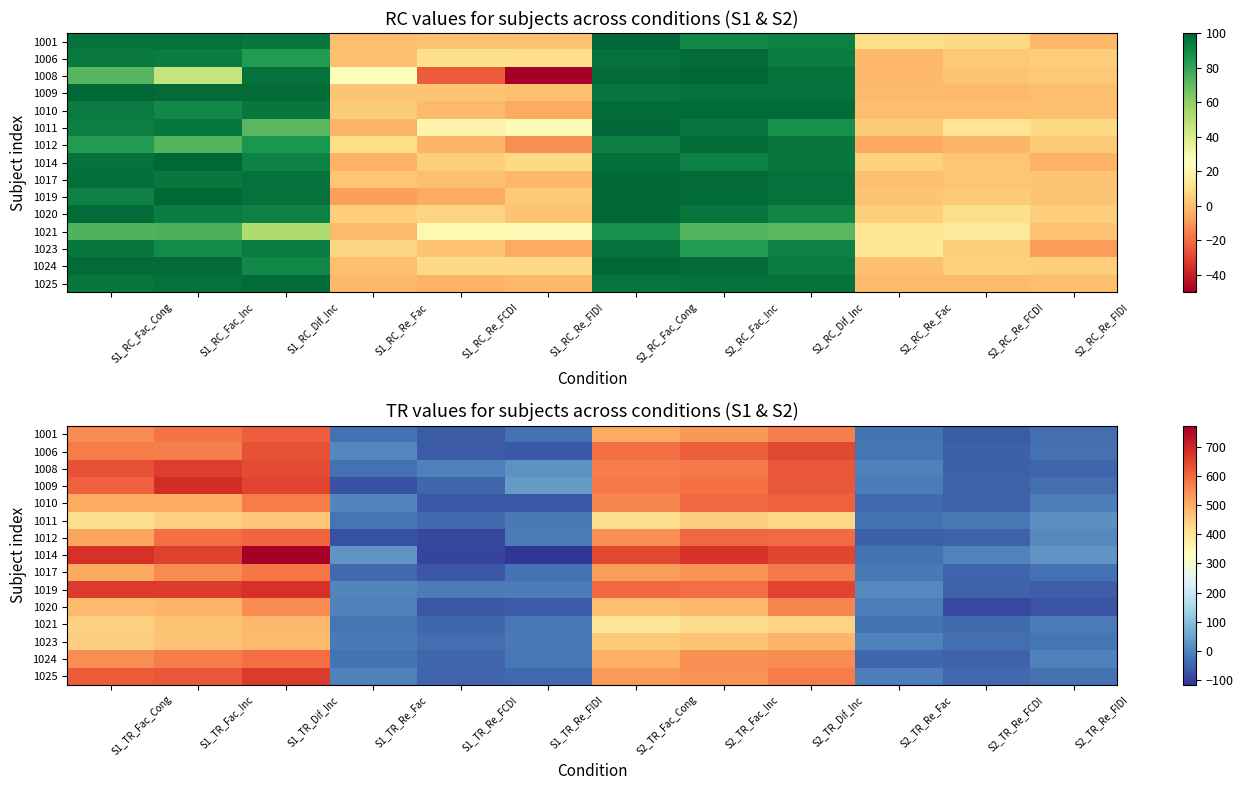

At how many categories does at least one series exceed 644?

6